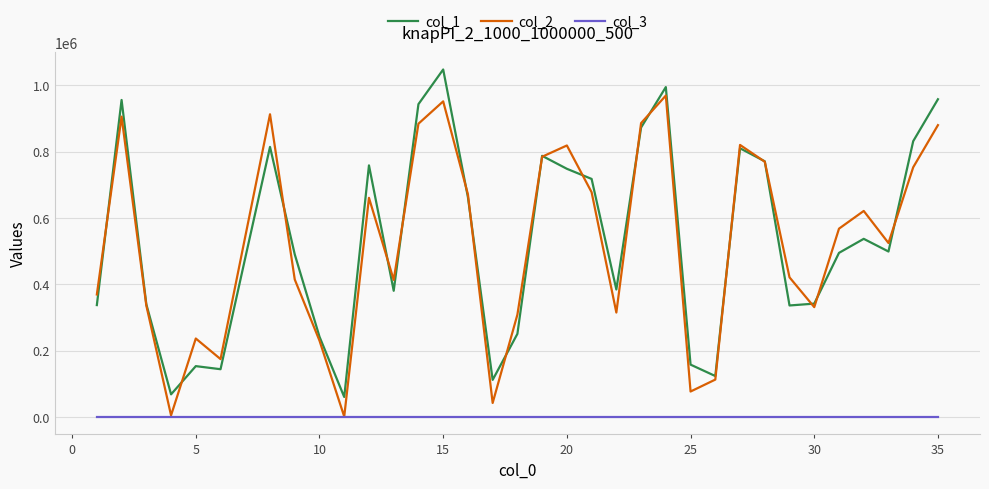

True or false: col_1 and col_3 cross at least once.

False